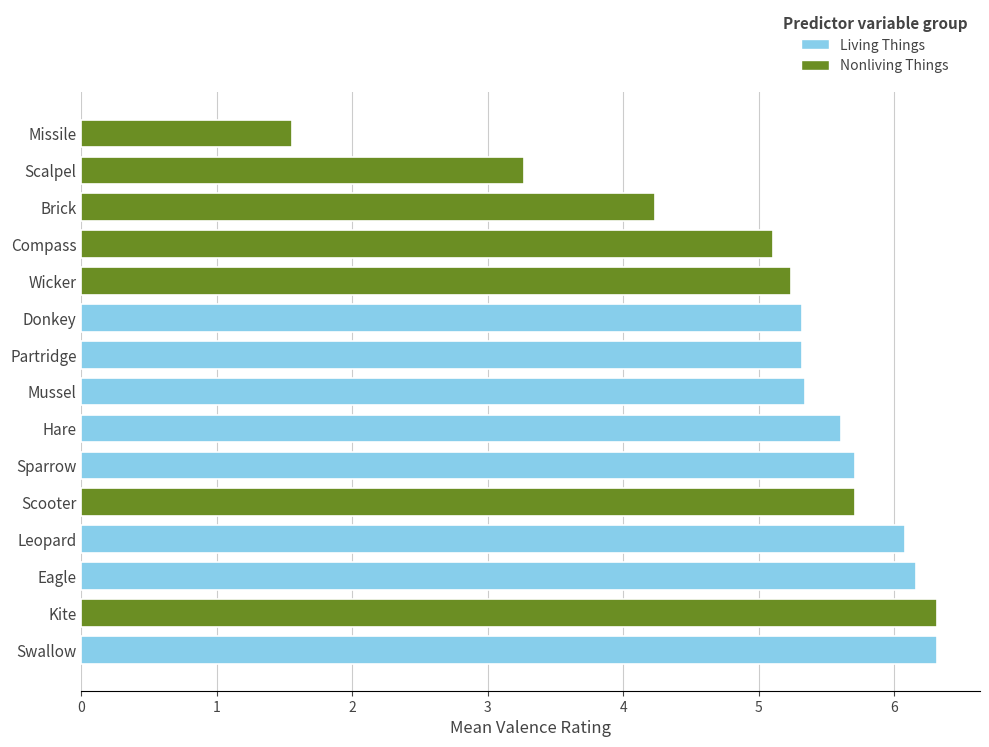

What is the sum of all Mean_Valence values?

77.3